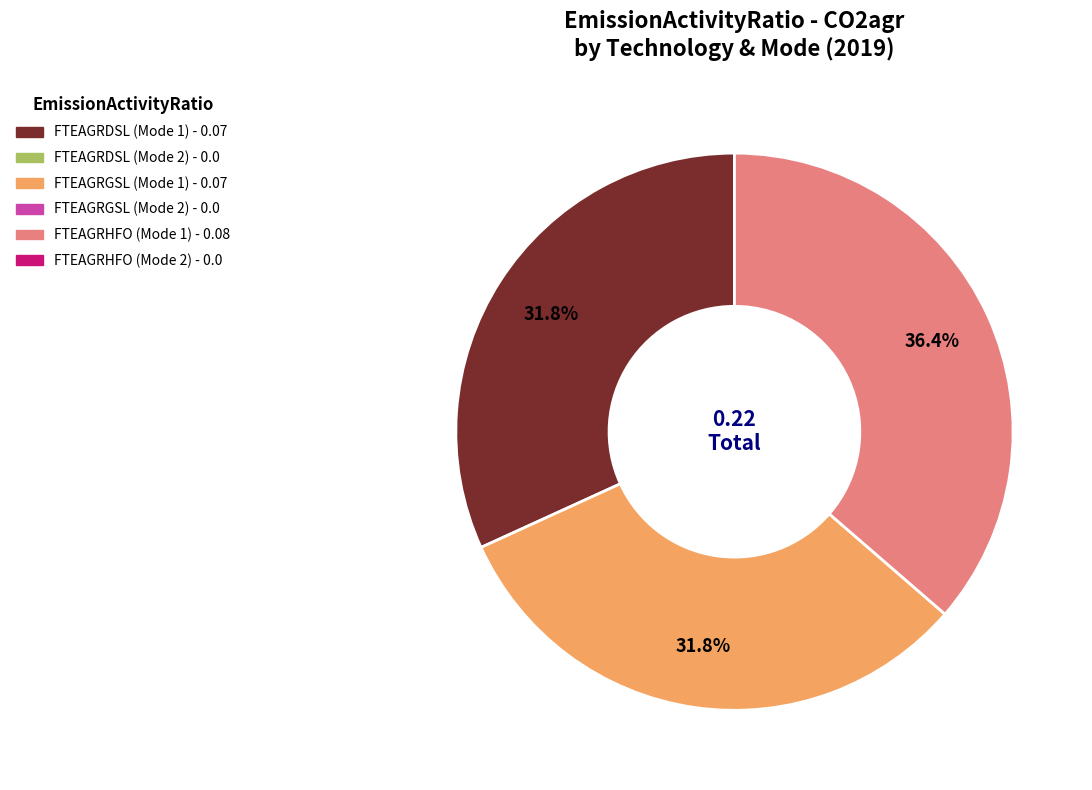

Is there a majority slice in this chart?

No